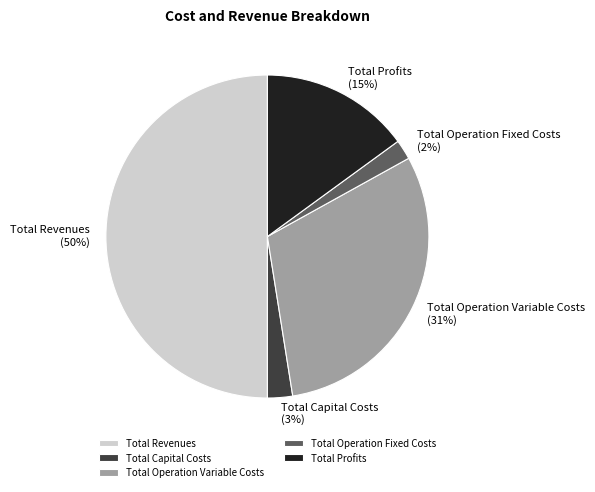

How many segments does this pie chart have?

5